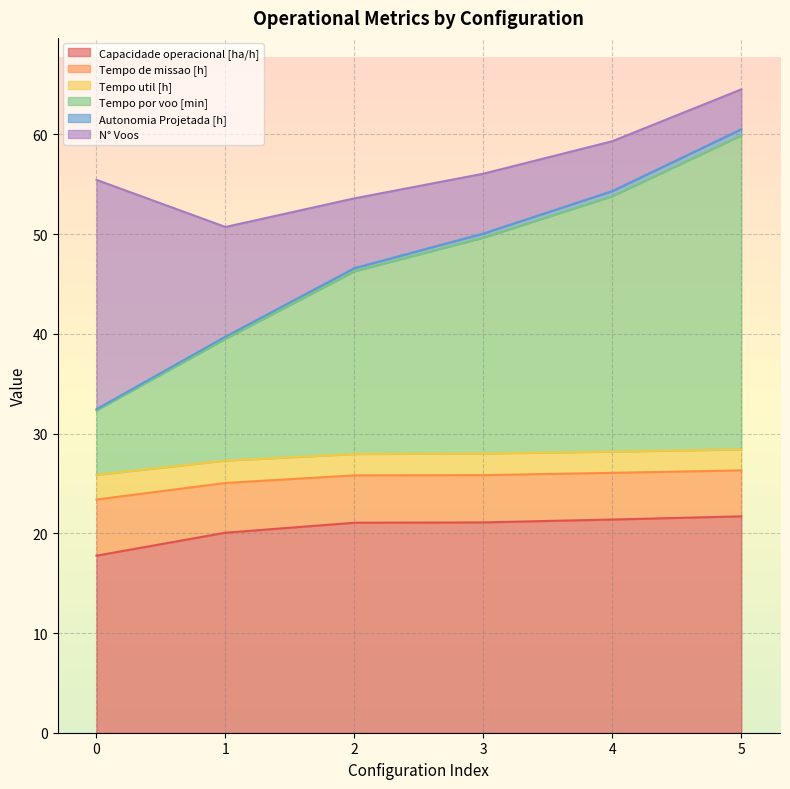

Rank the categories by Autonomia Projetada [h] value from lowest to highest.

0, 1, 2, 3, 4, 5